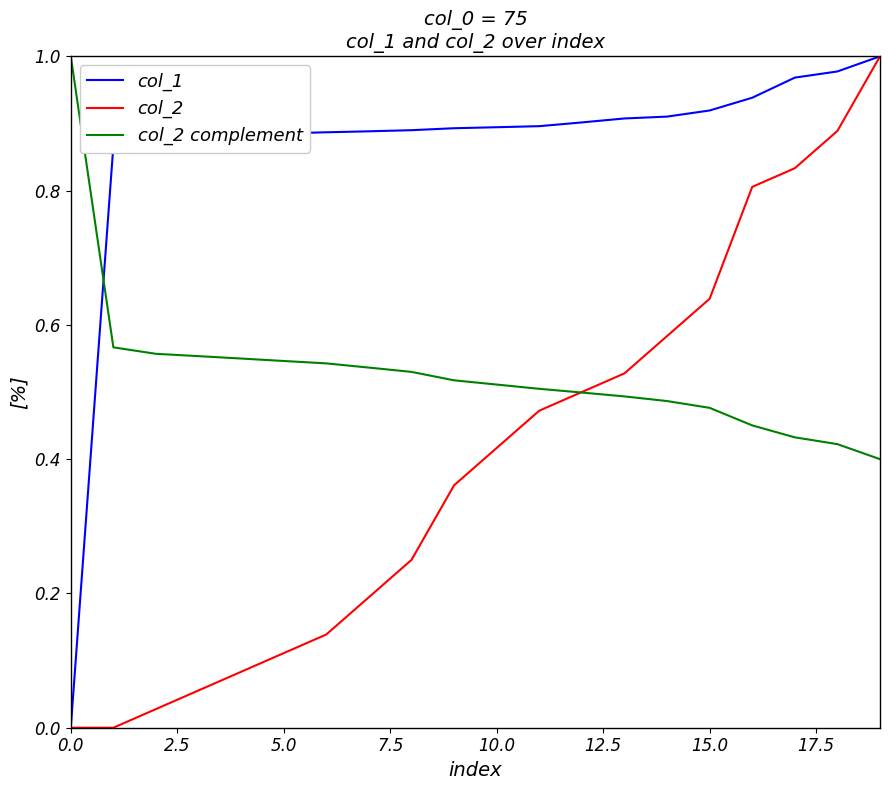

List the series in order of their overall mean, highest first.

col_1, col_2 complement, col_2